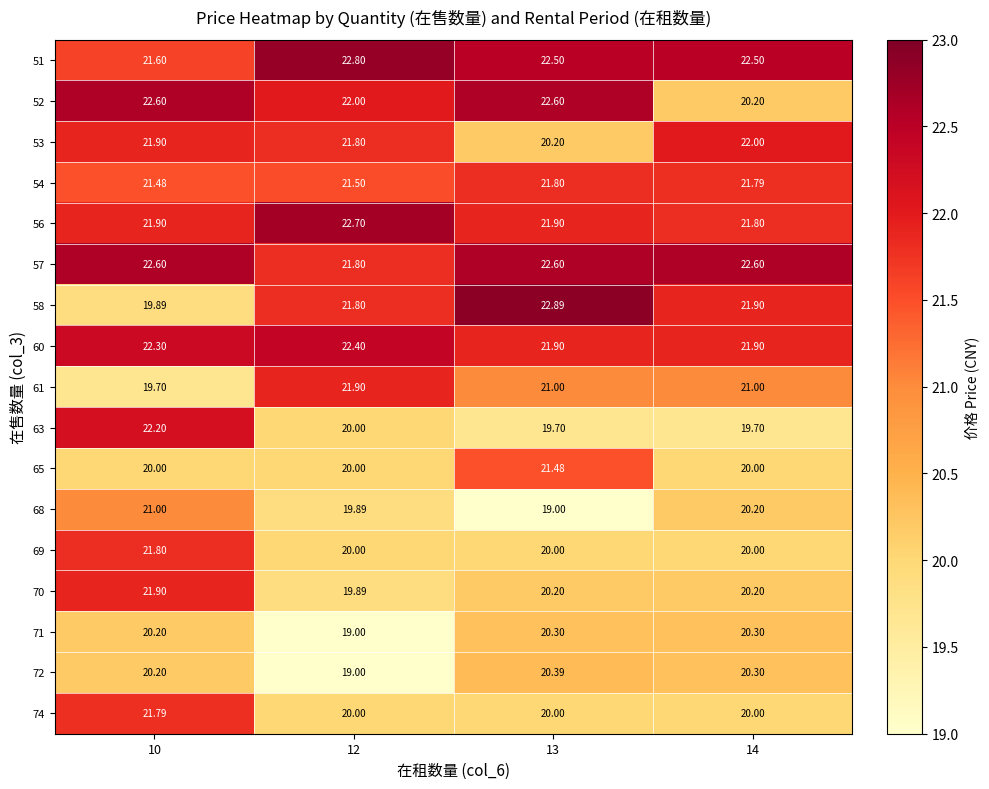

How many data points does each series have?

4